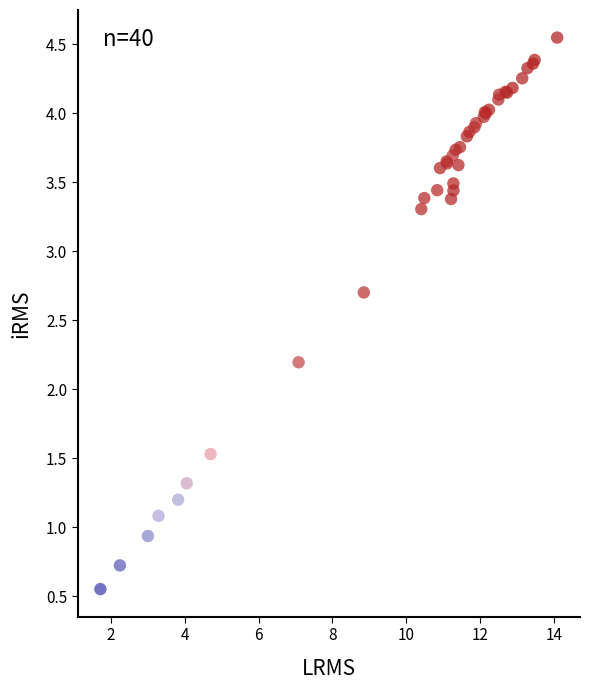

What Y value in the scatter plot is closest to 2?

2.2